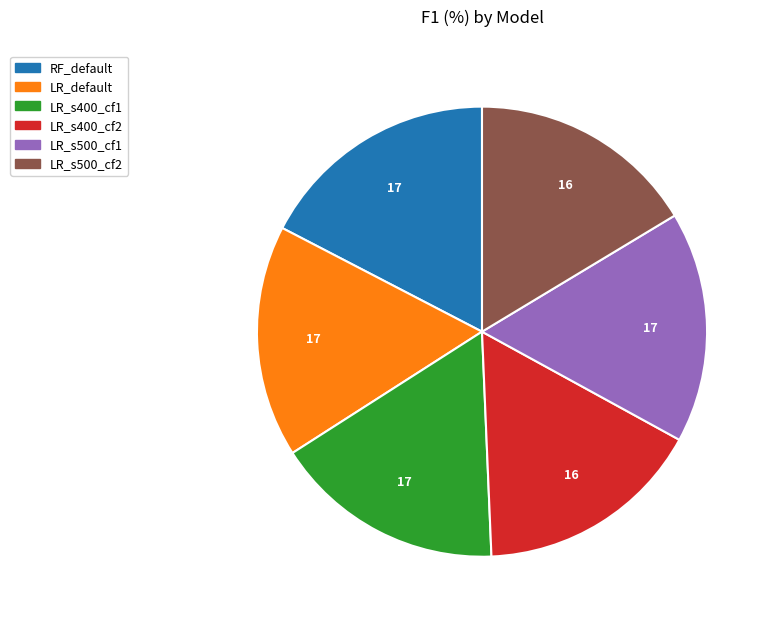

Is there a majority slice in this chart?

No